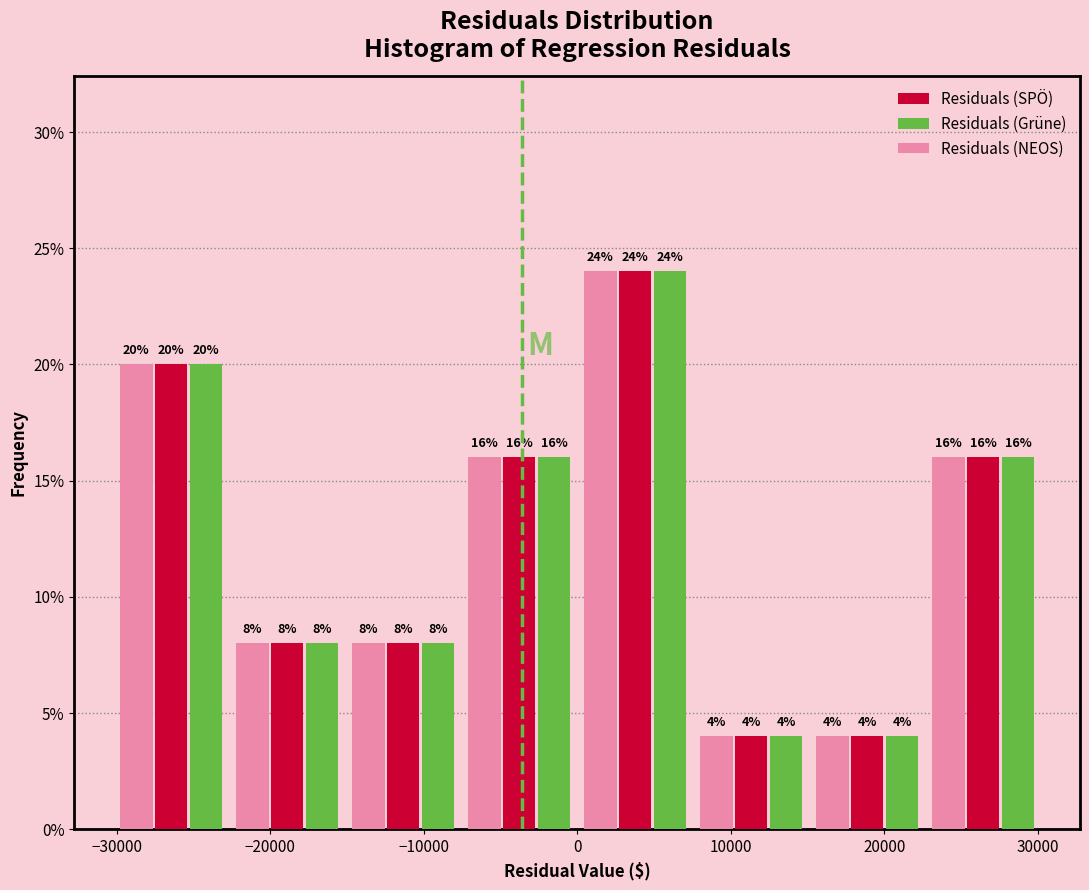

What is the height of the Residuals (SPÖ) bar covering 8000 to 15000 on the x-axis? The bar edges are not printed on the chart, so give them approximately, as read against the axis.

4